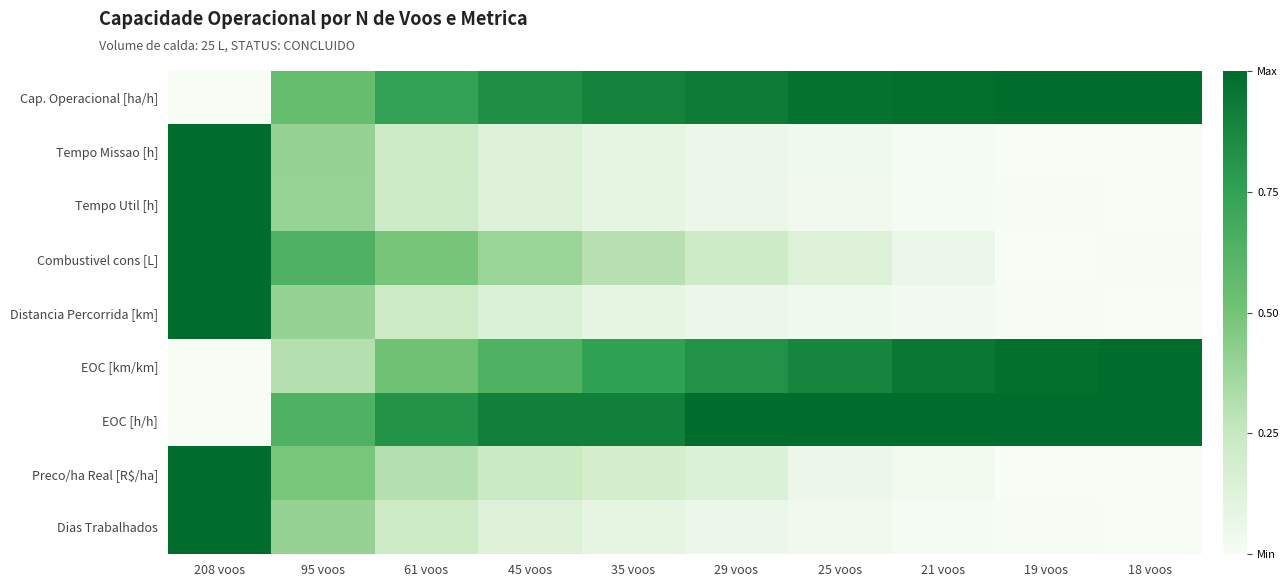

How many categories are shown in the chart?

10